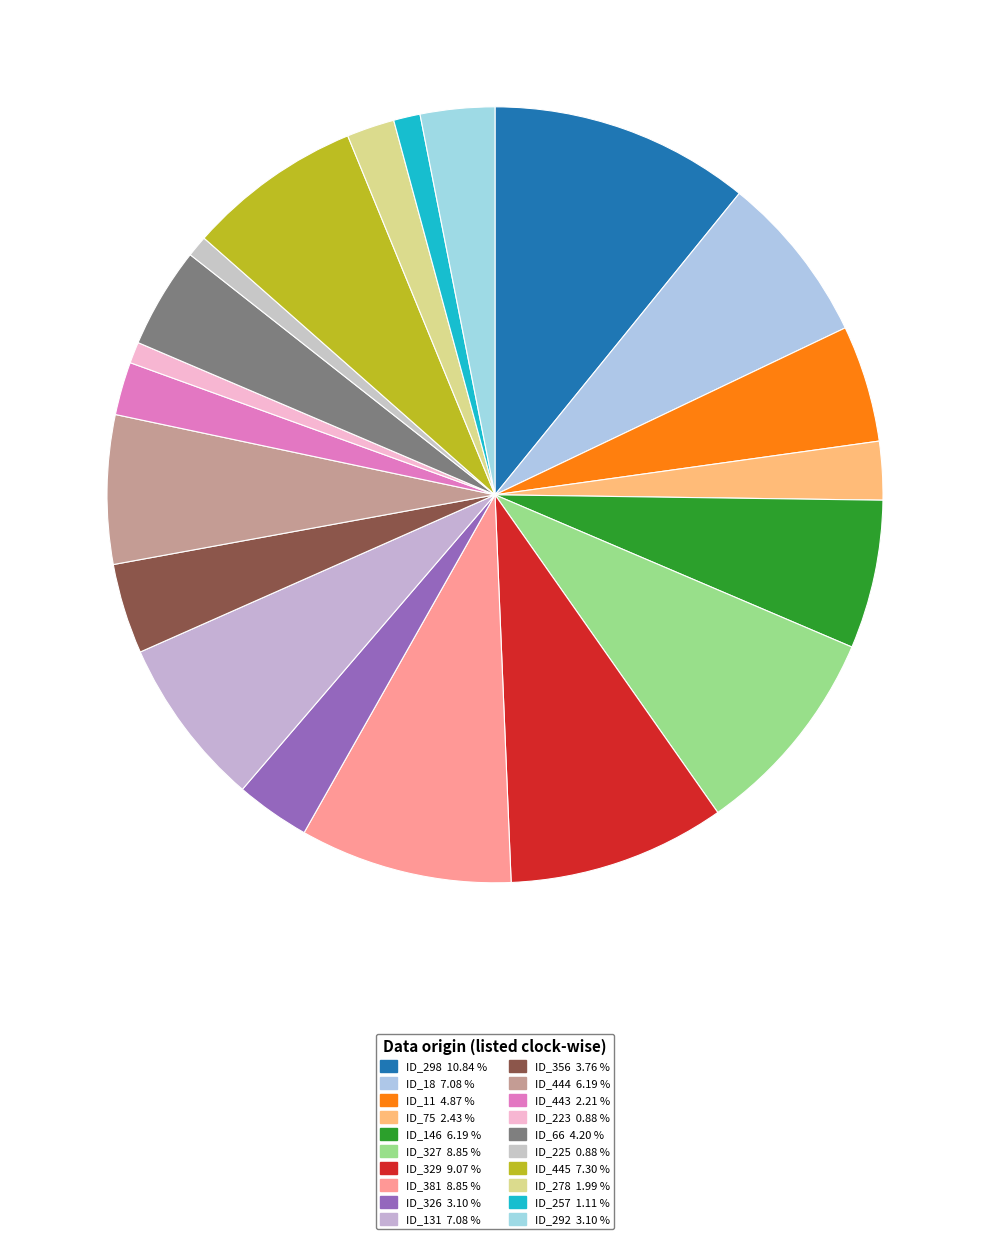

Do ID_298 and ID_278 together represent more than half of the pie?

No